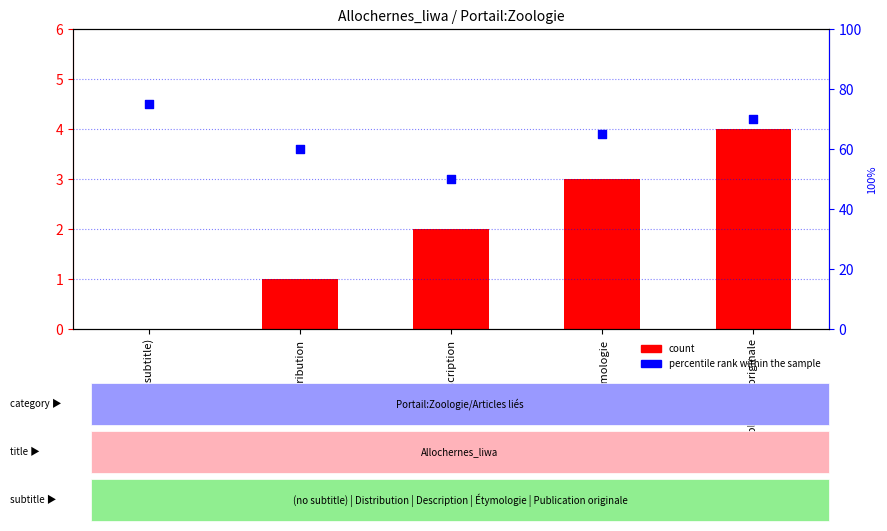

At how many categories does at least one series exceed 2?

5